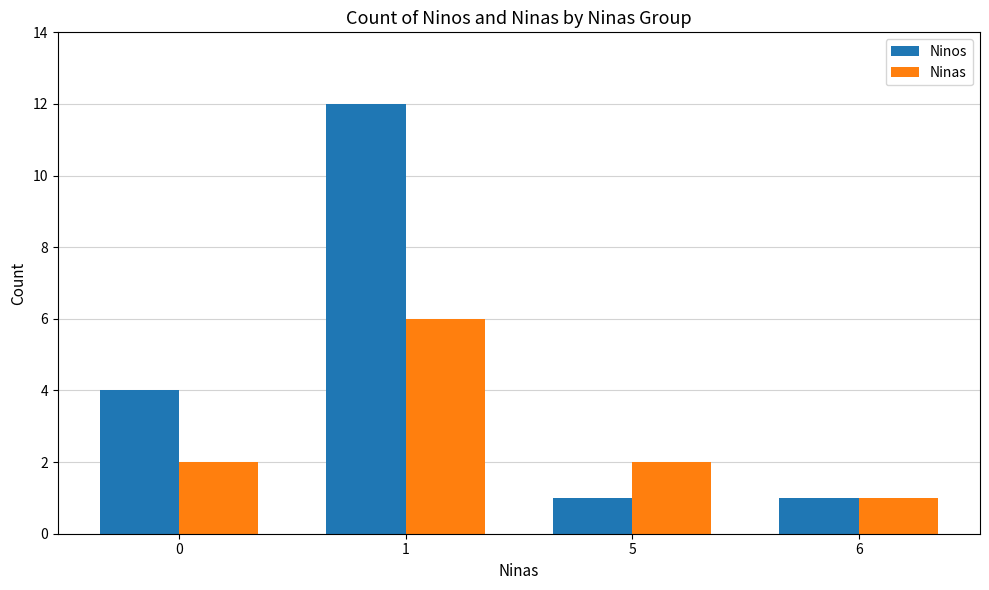

Count the number of data series in this chart.

2